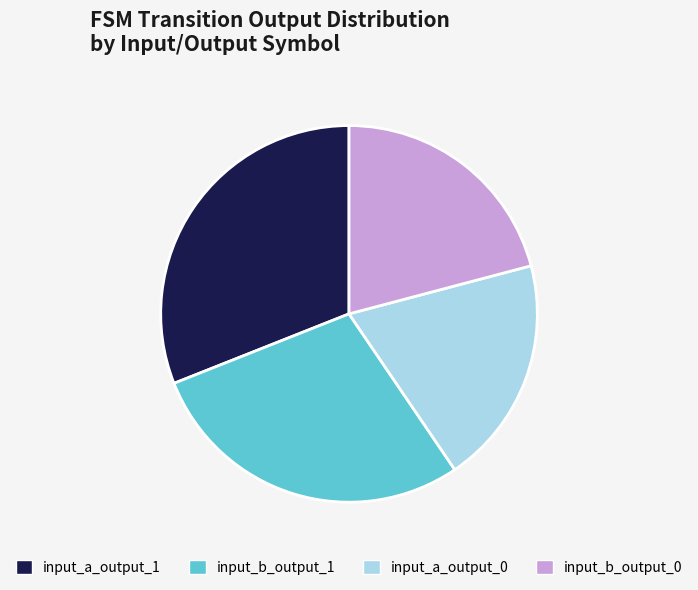

Do input_a_output_1 and input_a_output_0 together represent more than half of the pie?

Yes